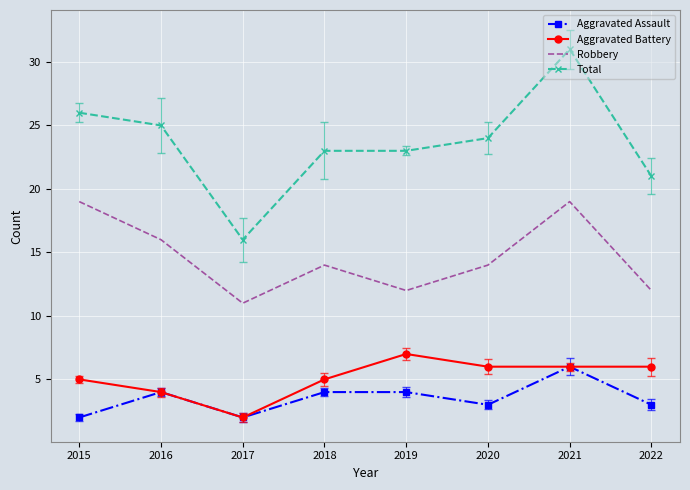

What is the sum of the Aggravated Assault values at 2022 and 2018?

7